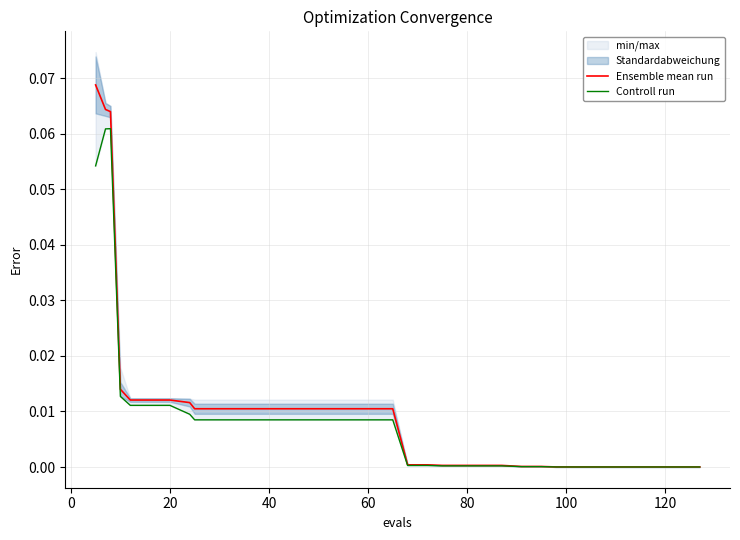

What is the highest value of the Ensemble mean run series?

0.1